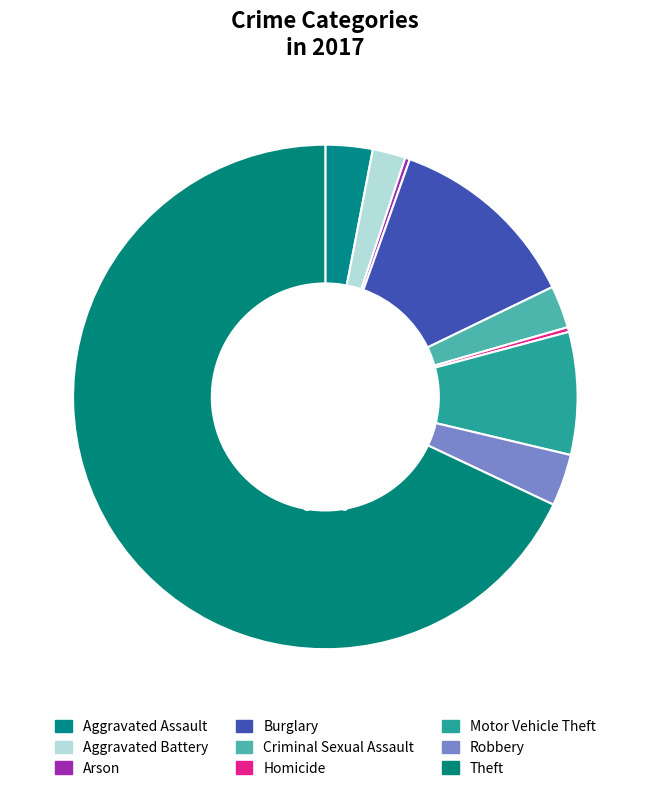

Rank the categories by value from highest to lowest.

Theft, Burglary, Motor Vehicle Theft, Robbery, Aggravated Assault, Criminal Sexual Assault, Aggravated Battery, Arson, Homicide